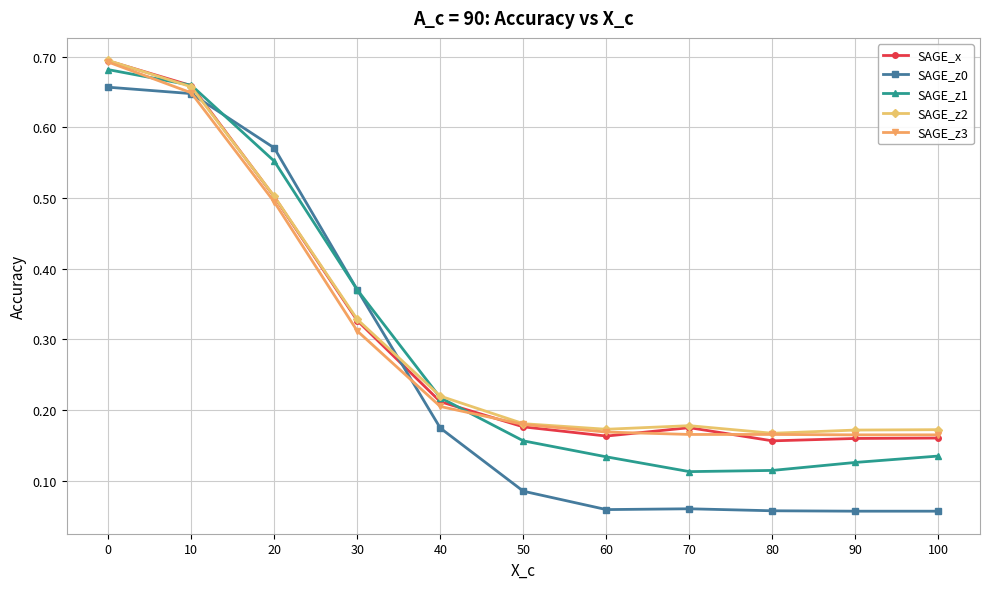

True or false: SAGE_x and SAGE_z3 cross at least once.

True